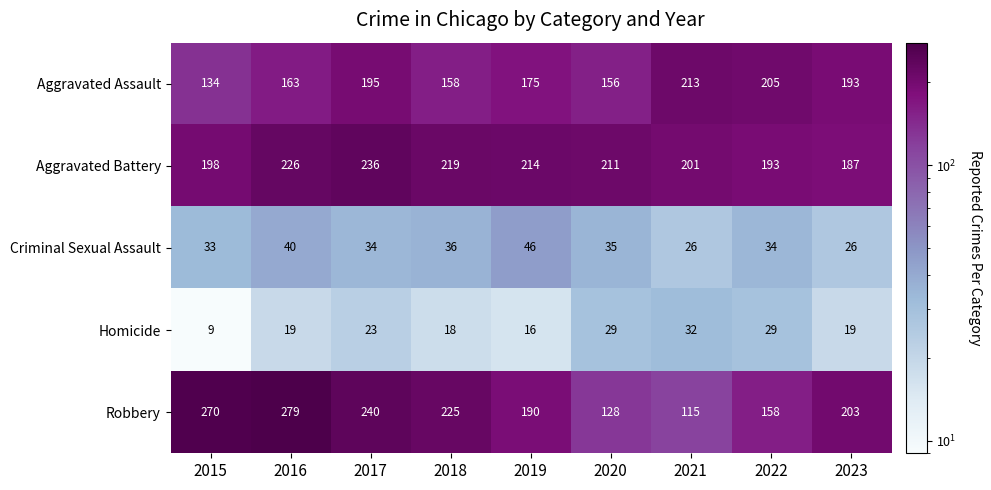

How many distinct data groups are displayed?

5